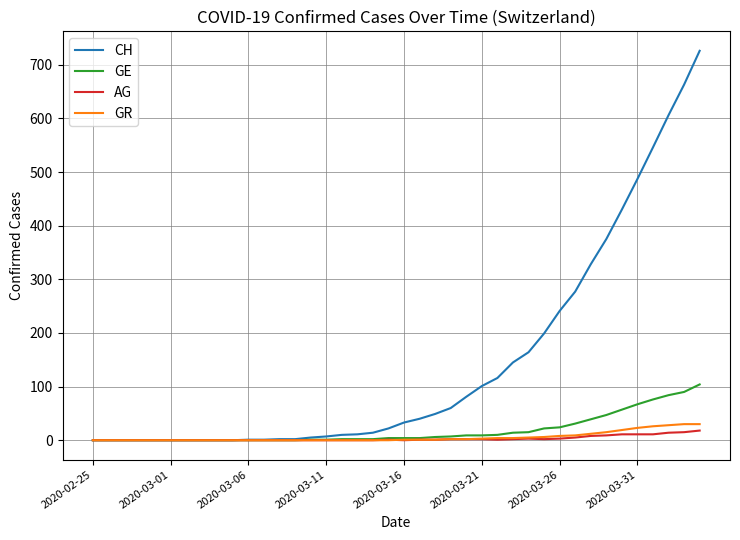

Which series has the widest spread of values?

CH